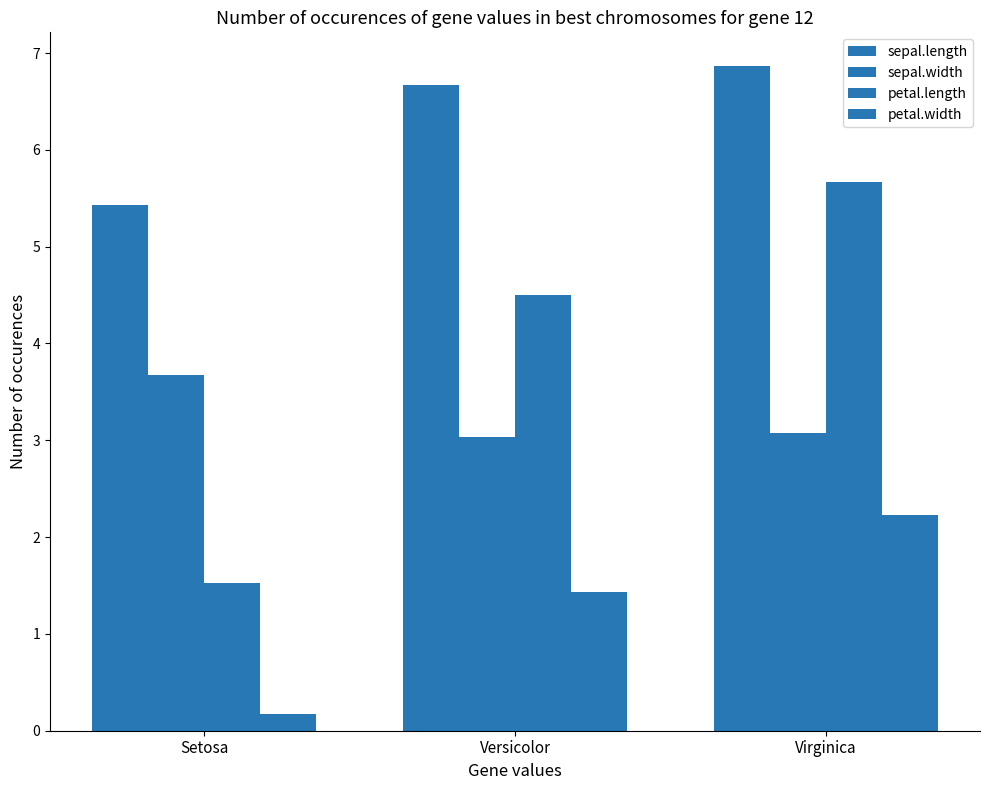

At Versicolor, list the series in order from largest to smallest.

sepal.length, petal.length, sepal.width, petal.width